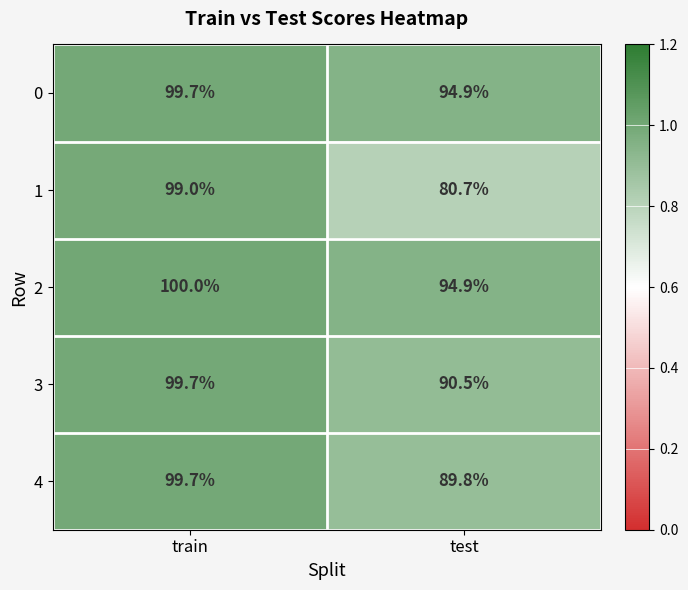

Reading right to left, transcribe all the data shown in this chart.

0: test=94.9	train=99.7
1: test=80.7	train=99.0
2: test=94.9	train=100.0
3: test=90.5	train=99.7
4: test=89.8	train=99.7